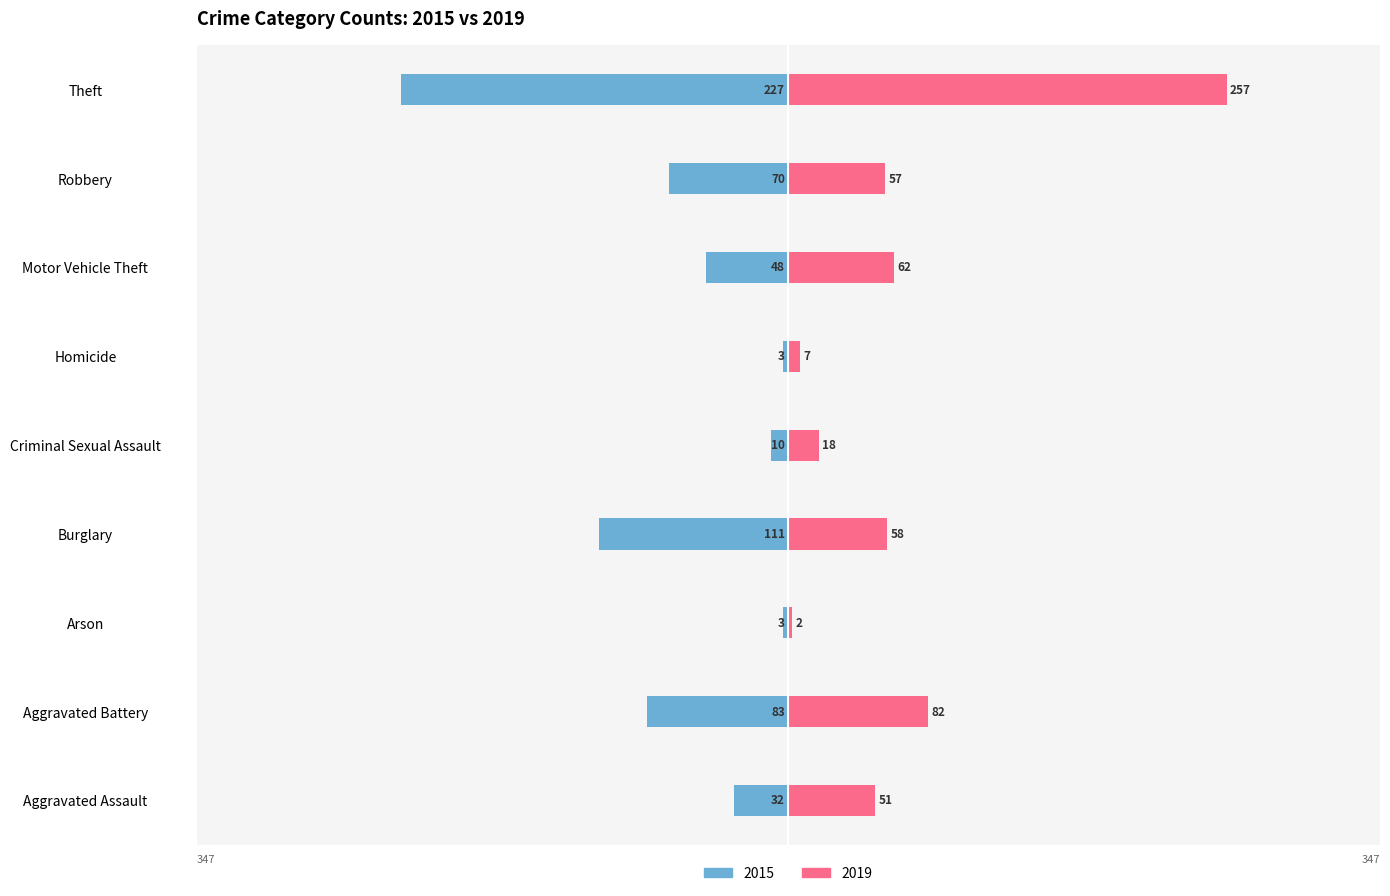

How many bars are there in each group?

2